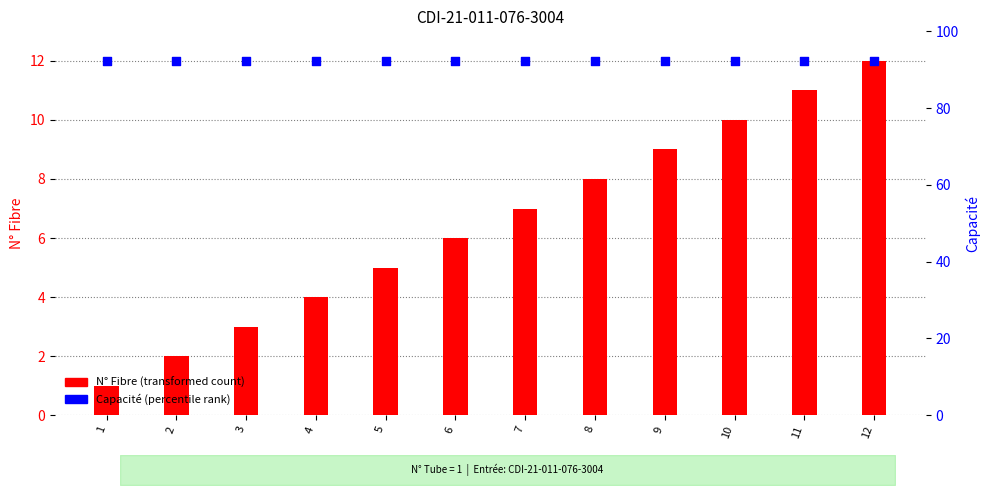

Is the value of Capacité (percentile) at 10 greater than the value of N° Fibre at 5?

Yes